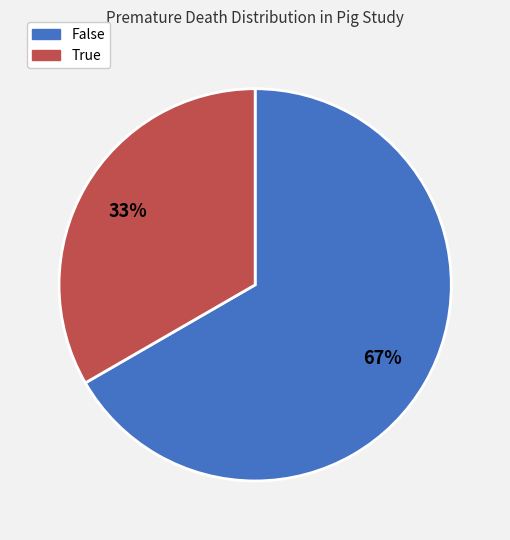

Which slice is the smallest?

True